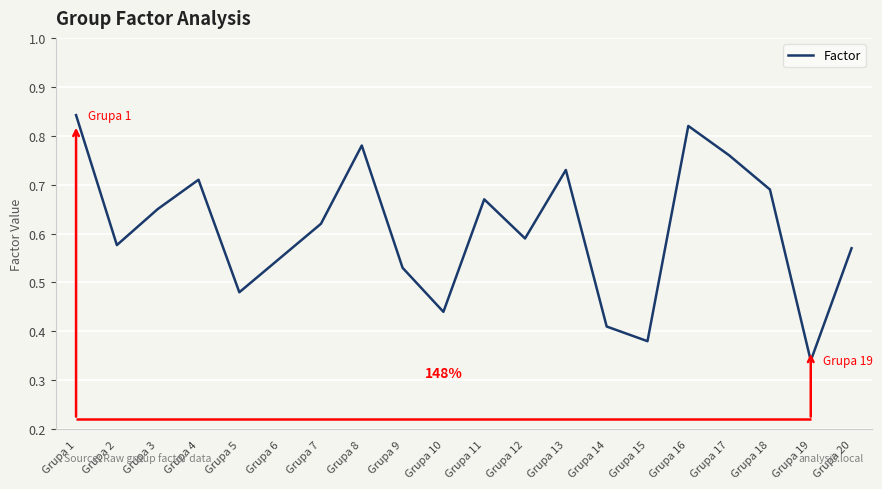

What is the difference between the maximum and second lowest values?

0.5